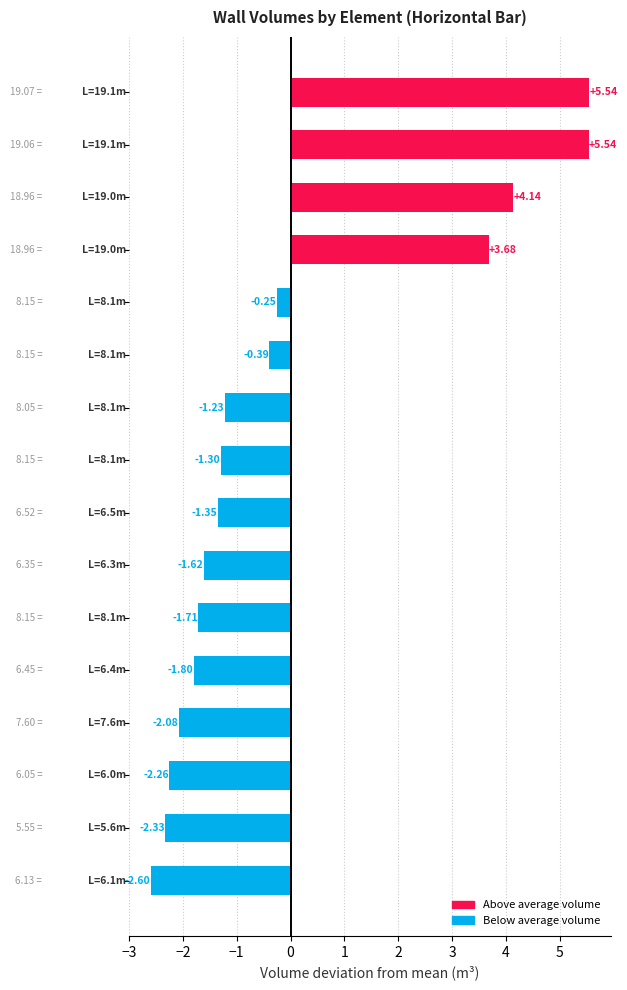

What is the difference between the second highest and second lowest values?

7.9